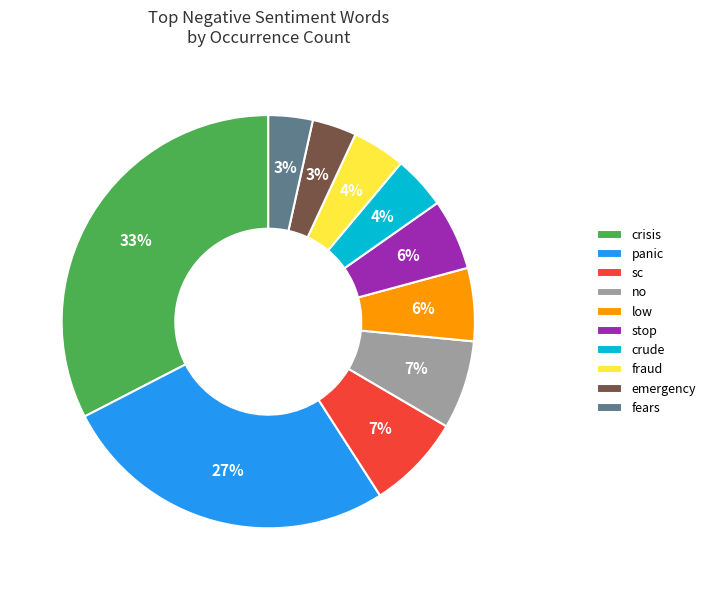

Do panic and crisis together represent more than half of the pie?

Yes